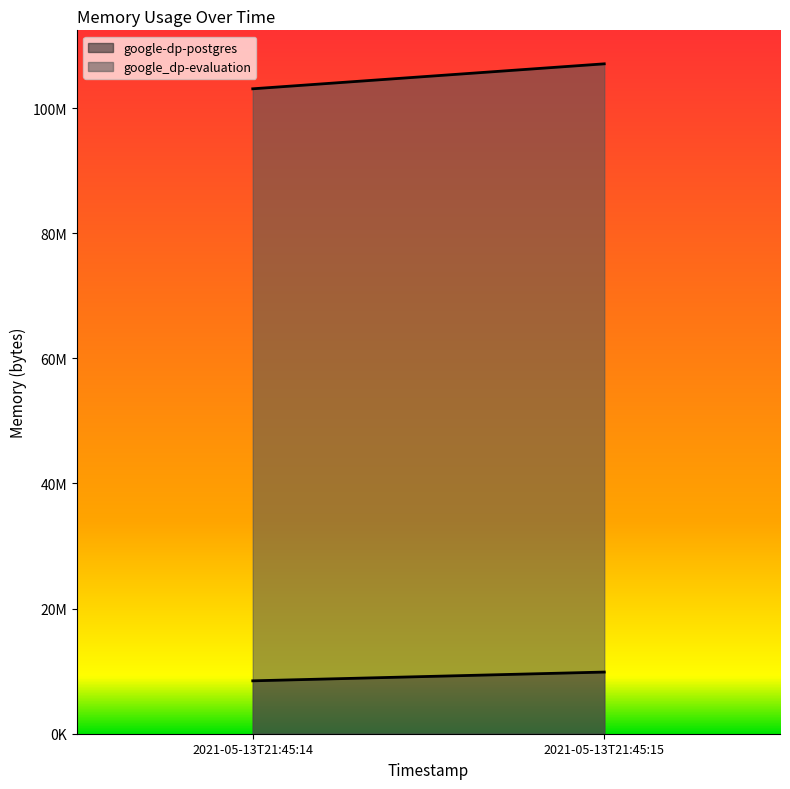

List the series in order of their overall mean, highest first.

google_dp-evaluation, google-dp-postgres